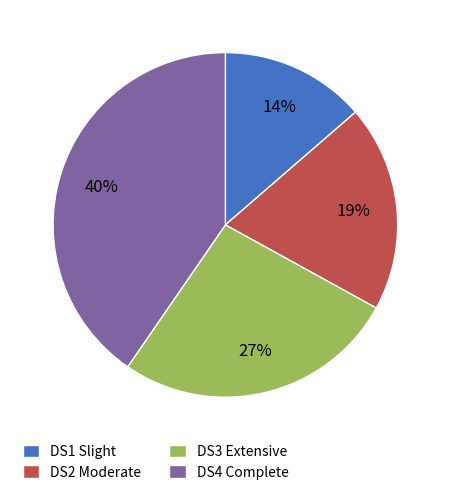

Rank the categories by value from lowest to highest.

DS1 Slight, DS2 Moderate, DS3 Extensive, DS4 Complete